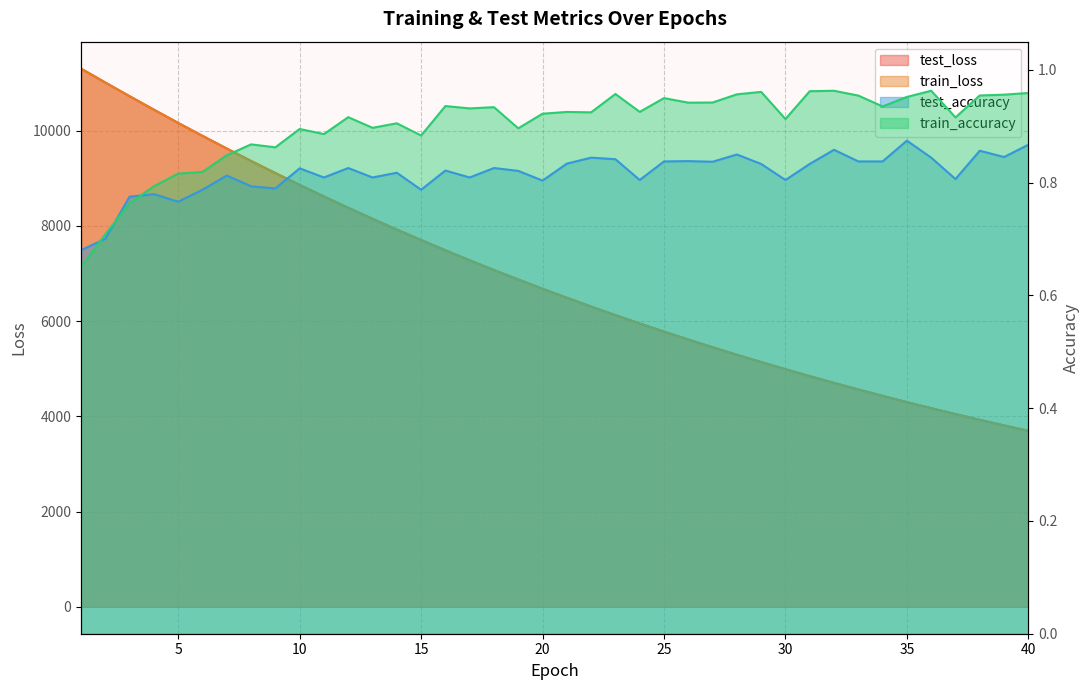

What is the average value of the train_loss series?

6907.0